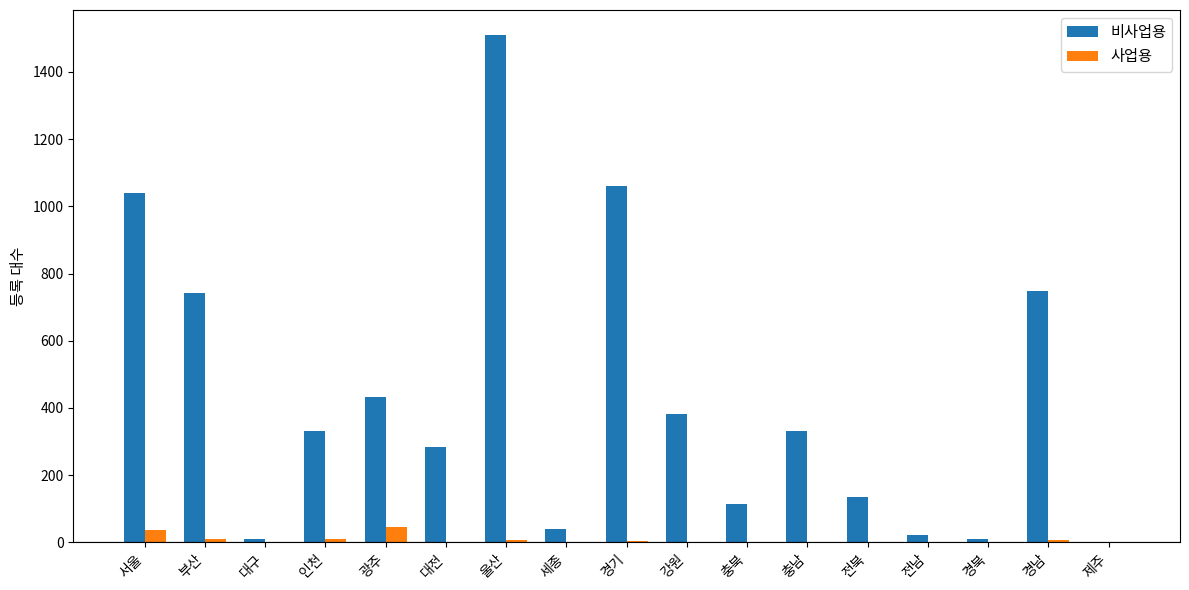

What value does the 사업용 series have at 광주?

45